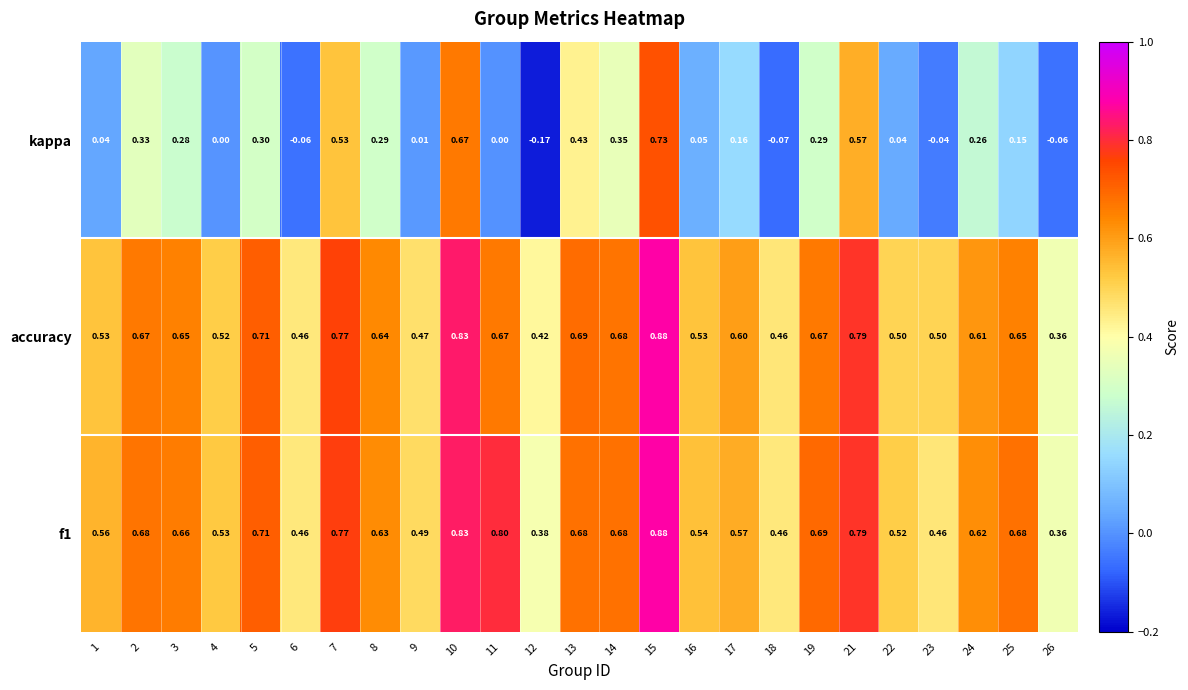

What is the total value across all series at 4?

1.1